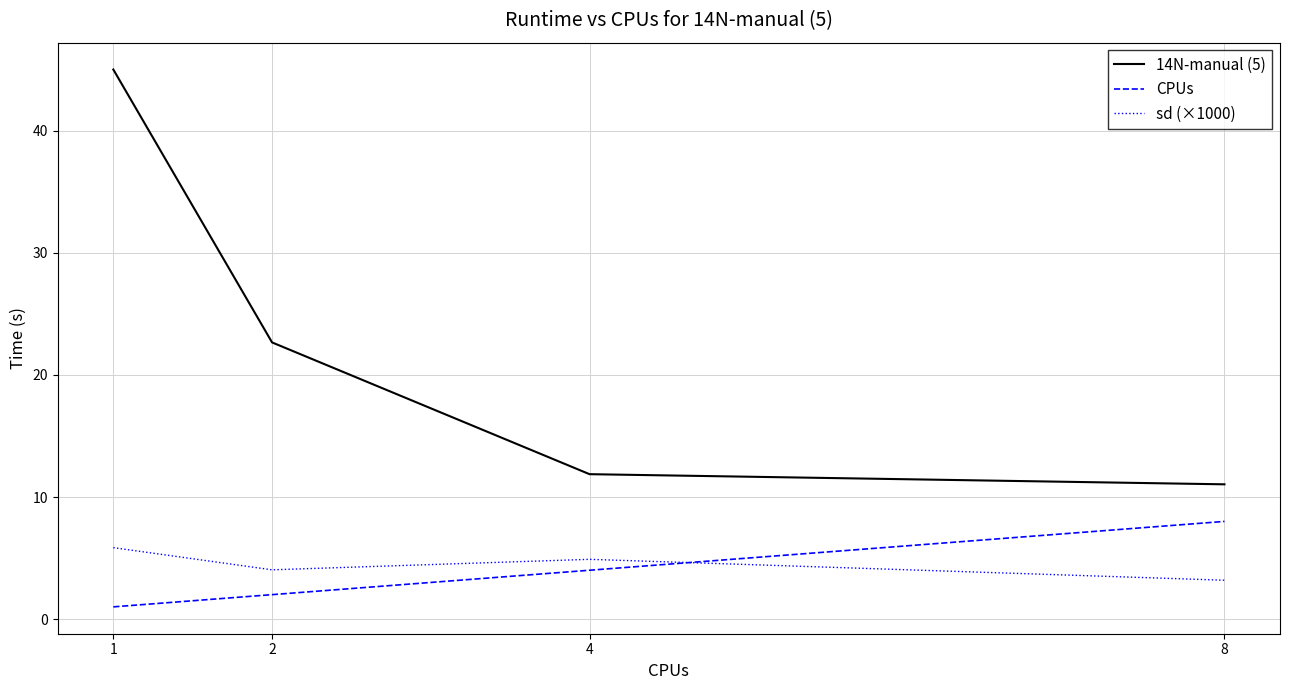

How many CPUs values are between 2 and 8?

3